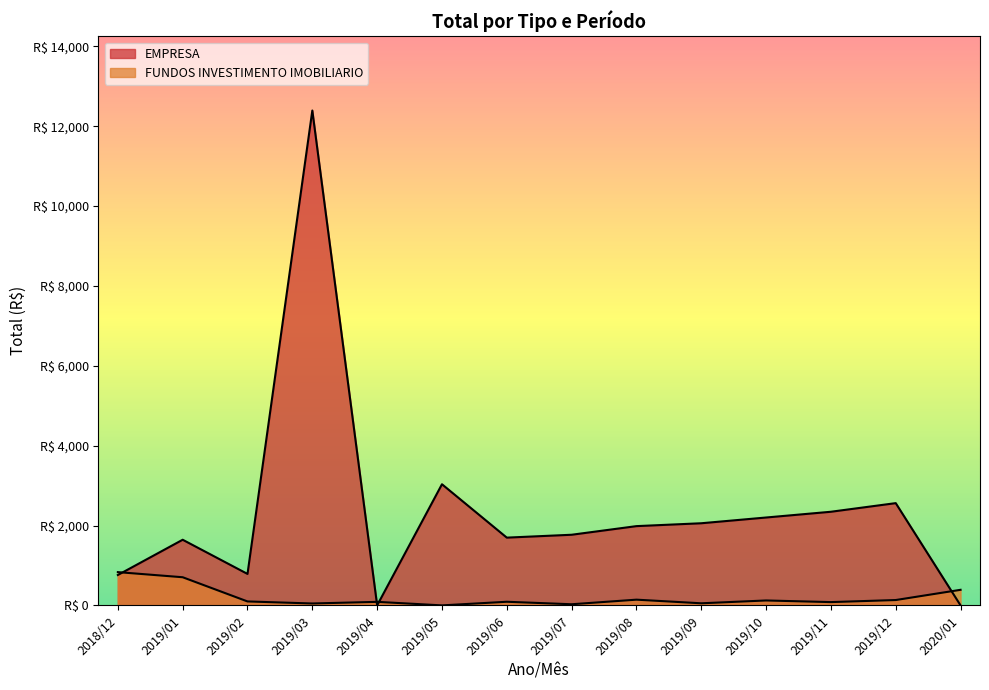

What is the greatest value displayed?

12394.0